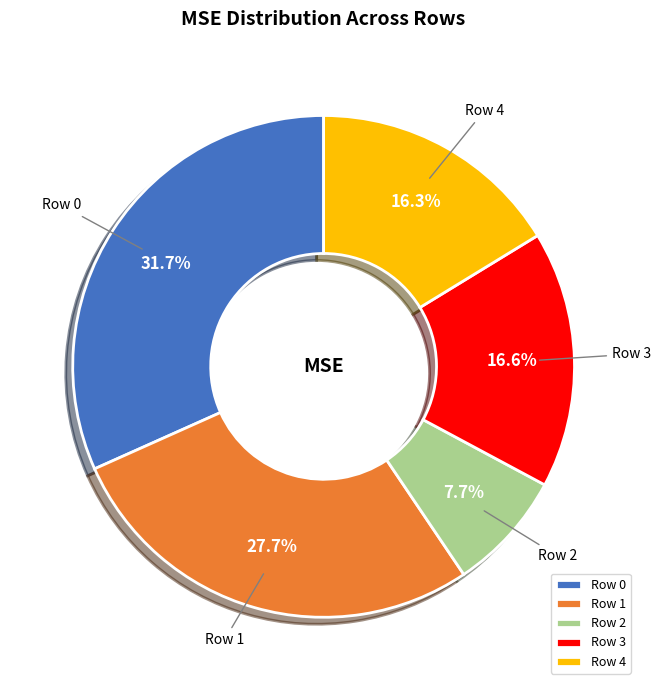

What is the smallest slice in the pie chart?

Row 2